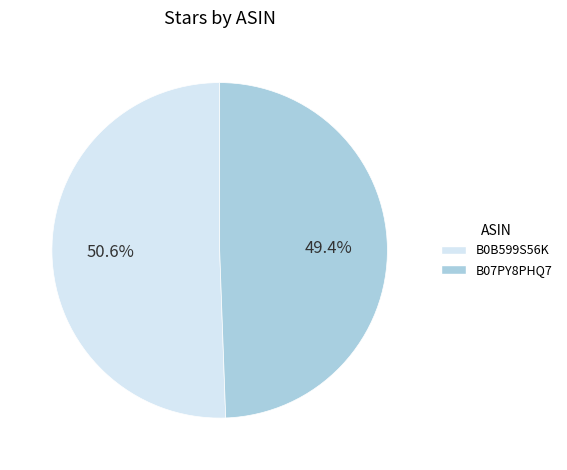

The B07PY8PHQ7 slice represents 49% of the pie. True or false?

True